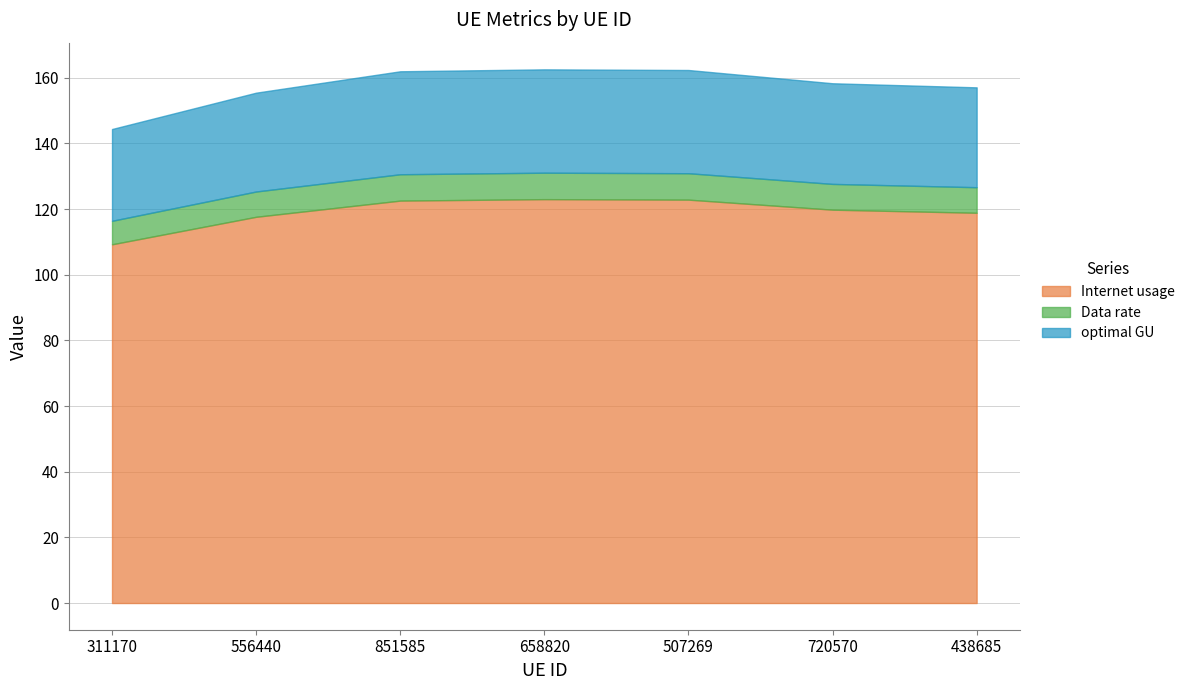

True or false: Data rate has a value of 5.2 at 851585.

False